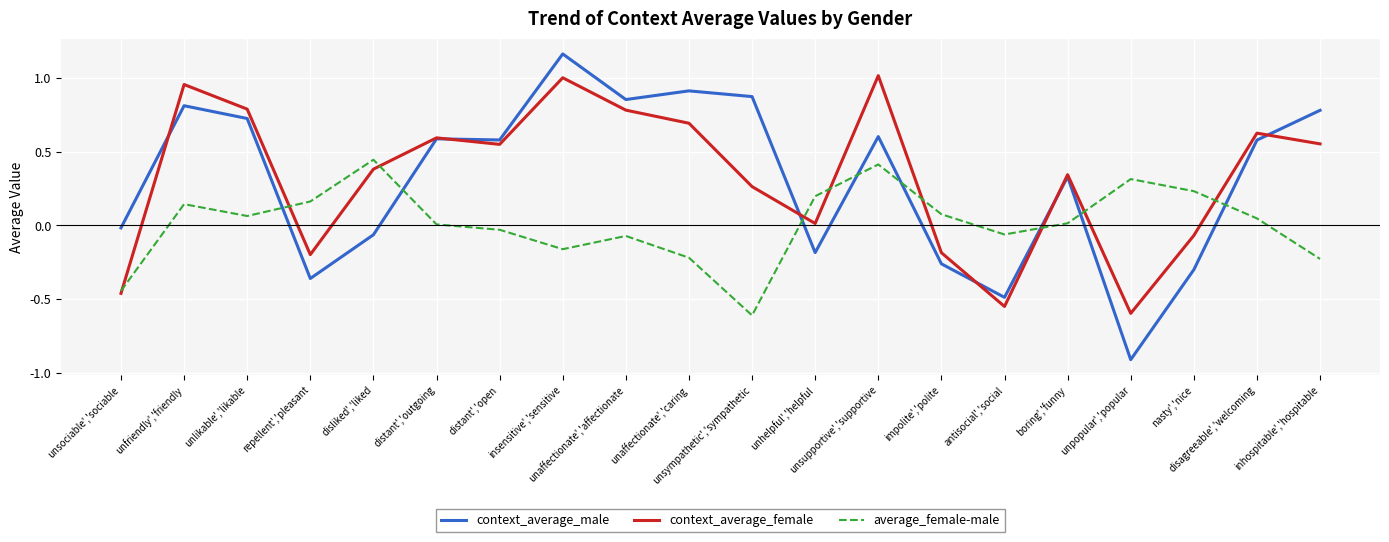

At how many categories does at least one series exceed 1?

2